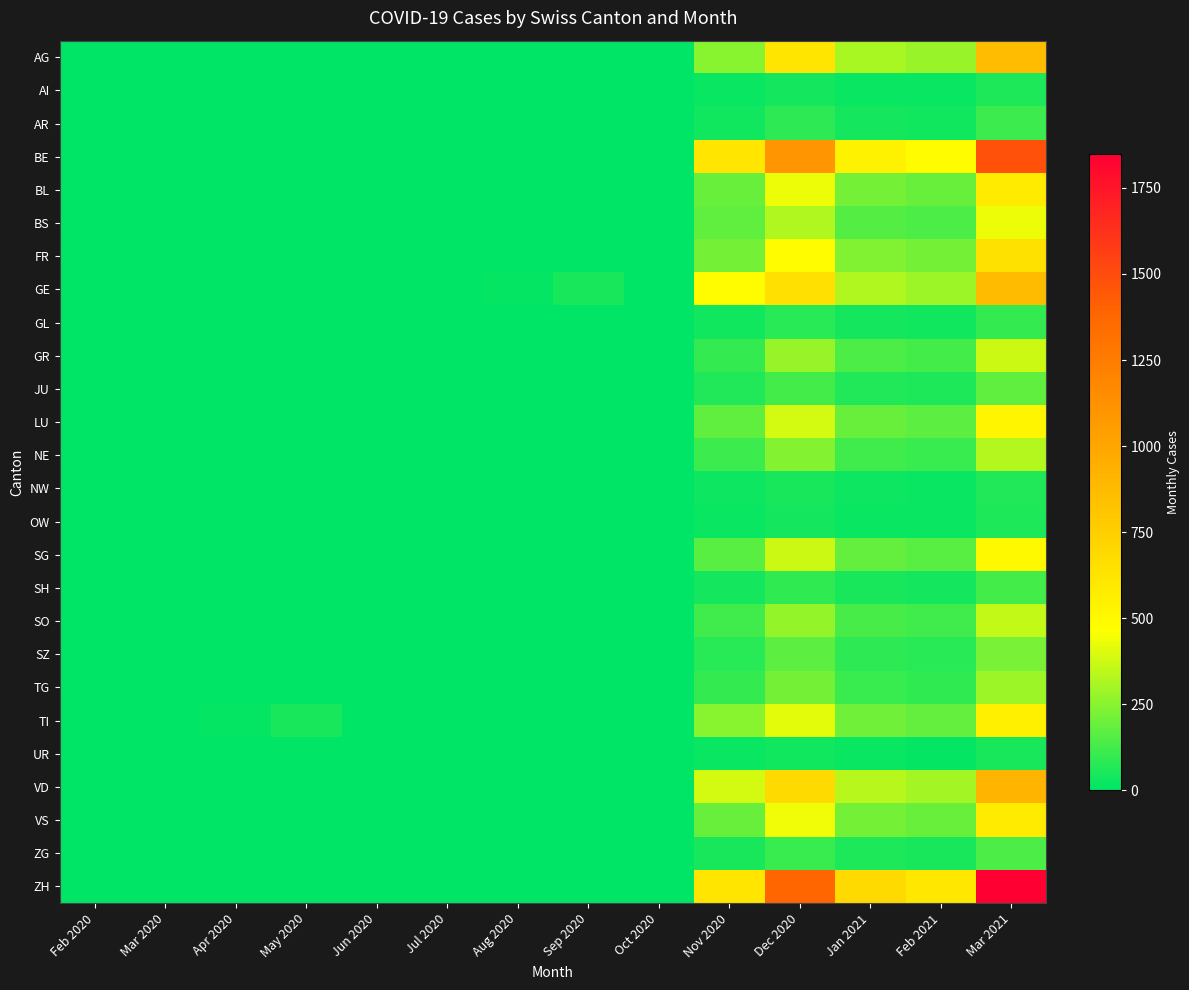

What is the spread (max minus min) of values at Jul 2020?

3